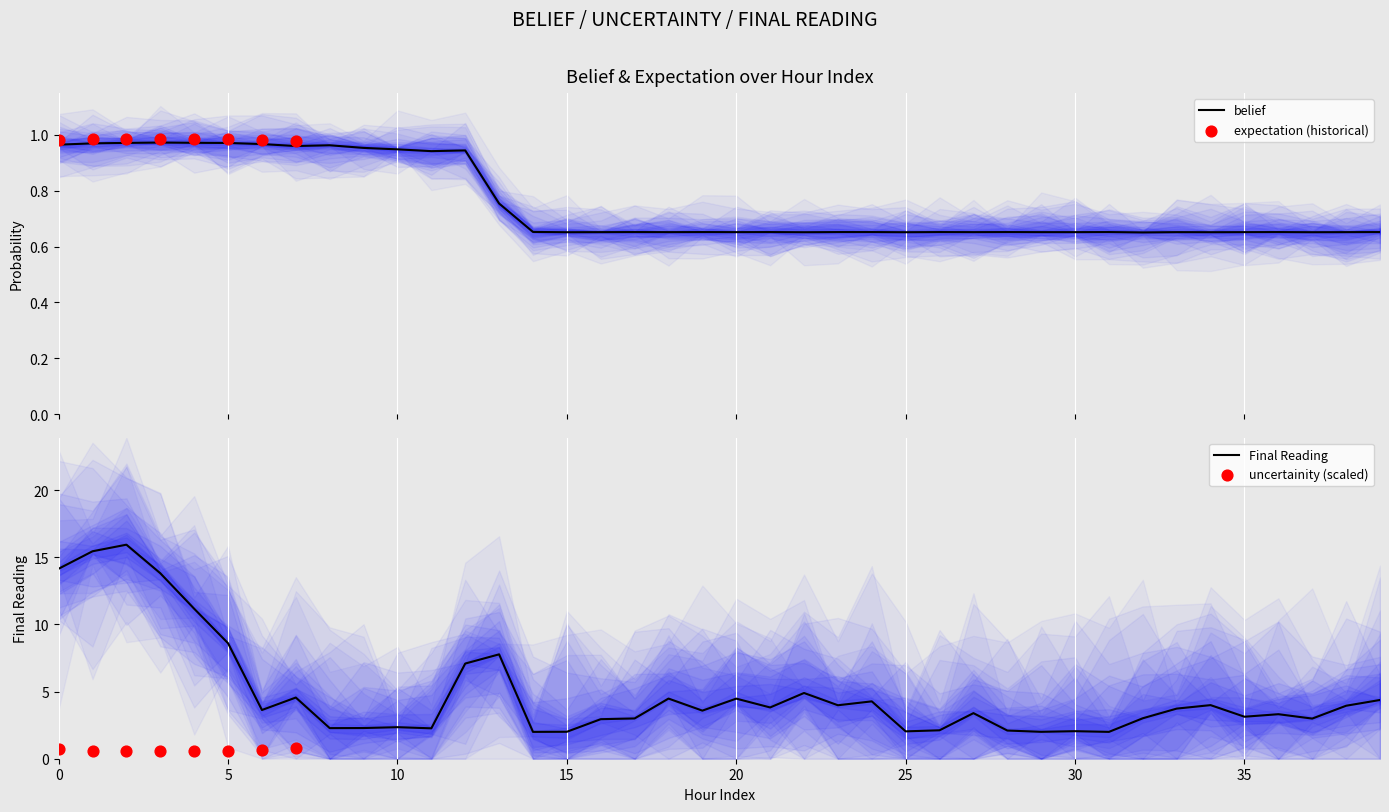

Which series contains the lowest Y value?

belief